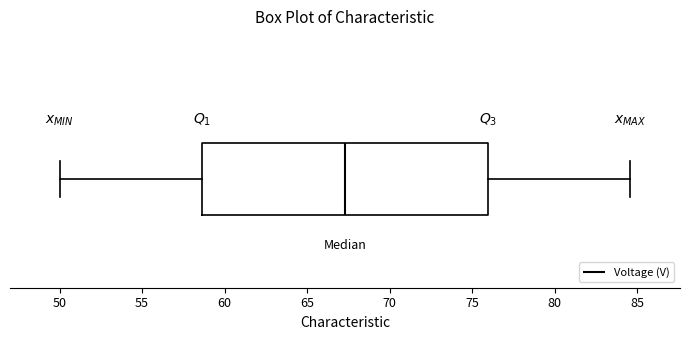

Read this box plot against the x-axis: the position of the median line, the range covered by the box, and the ends of both whiskers. The values are not printed on the chart, so give them approximately, as read against the axis.

median 67.5, box 58.5 to 76.0, whiskers 50.0 to 84.5